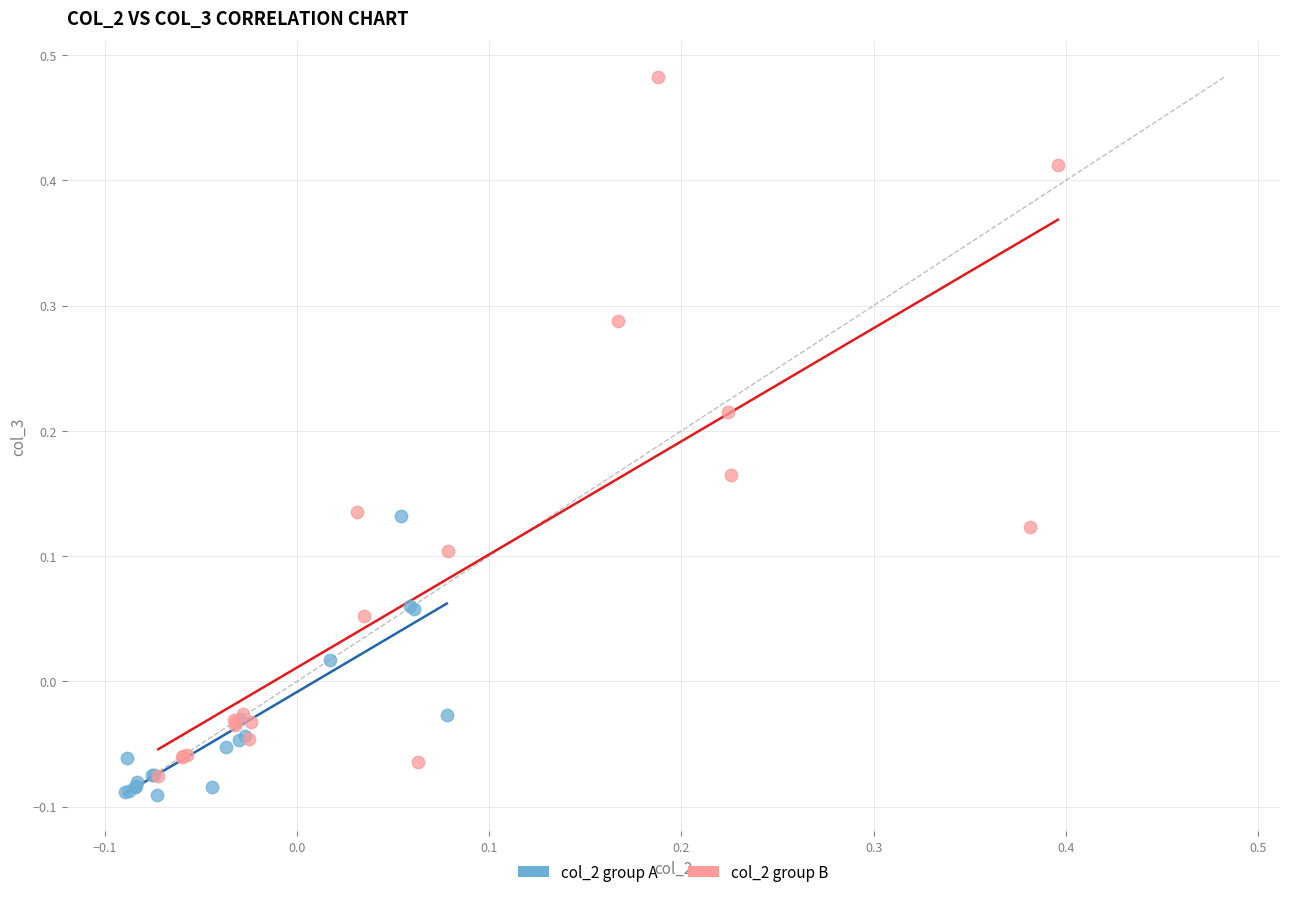

Which series has the widest spread of Y values?

col_2 group B